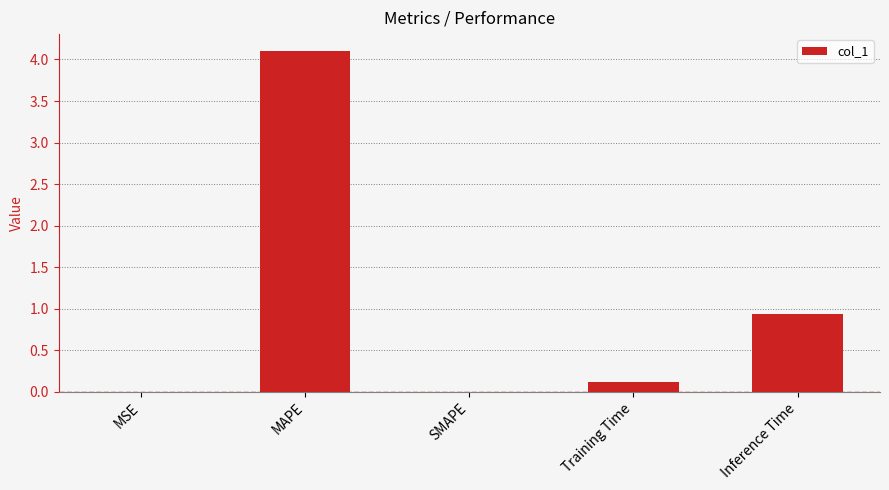

Between MSE and Inference Time, which is larger?

Inference Time